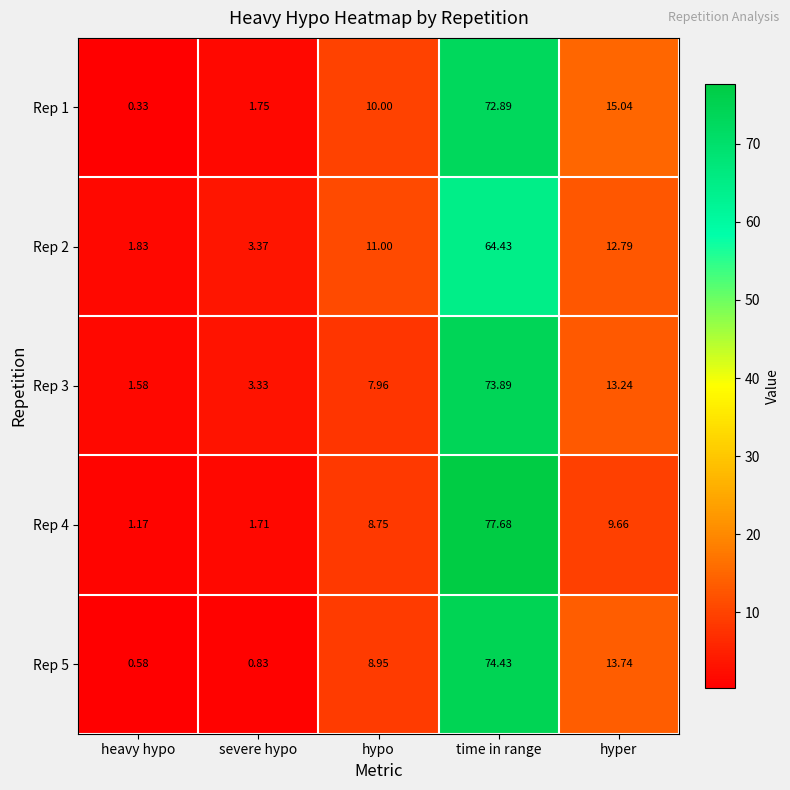

Which series changed the most between heavy hypo and hyper?

Rep 1